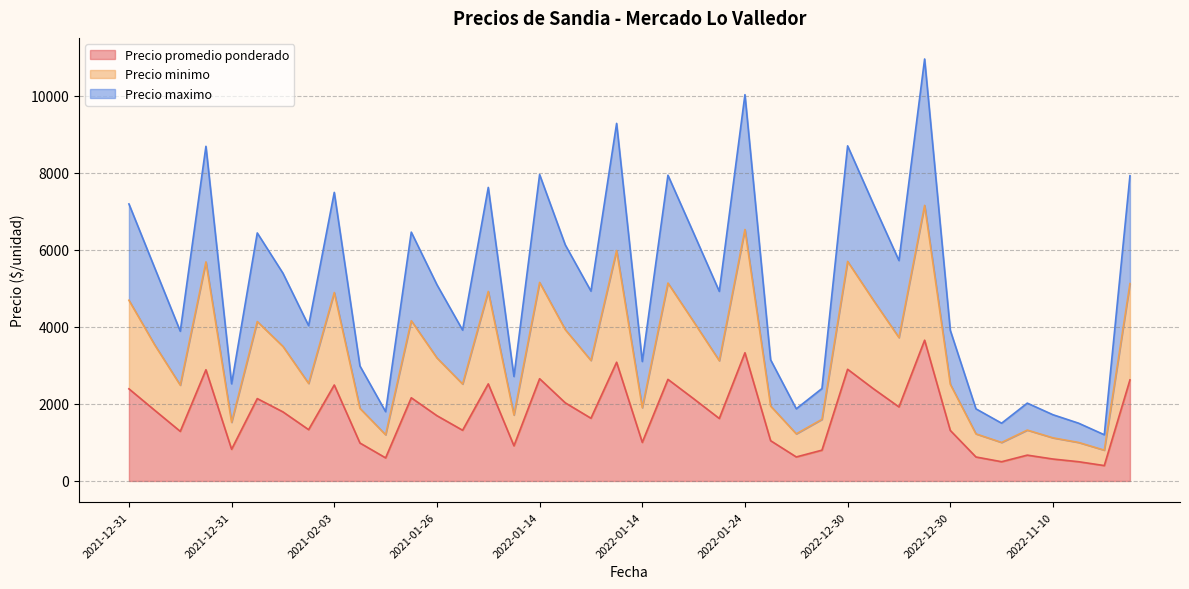

In Precio maximo, how many points are higher than both neighbors (excluding endpoints)?

12